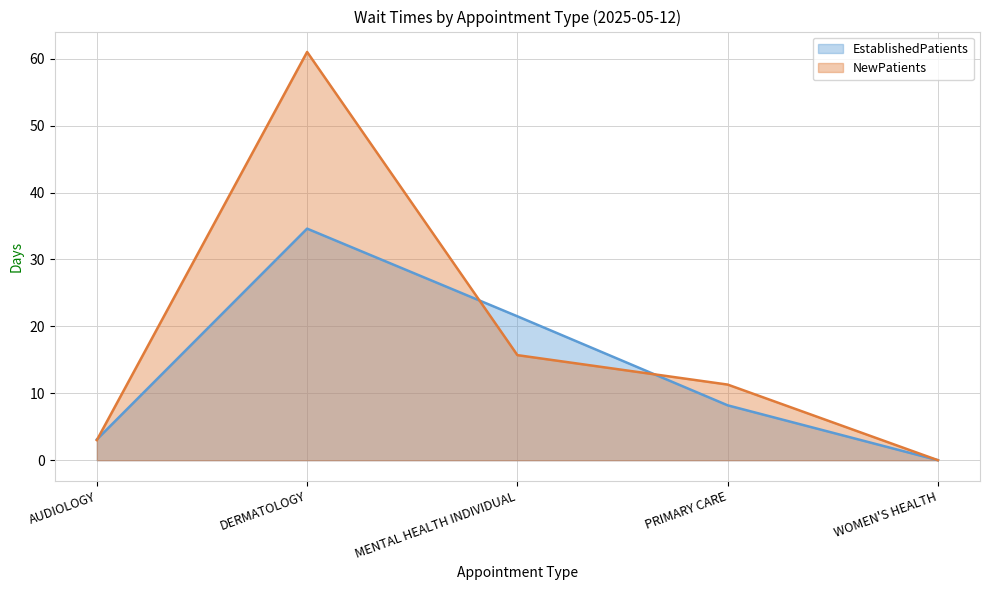

What is the difference between the maximum and minimum values in the NewPatients series?

61.0